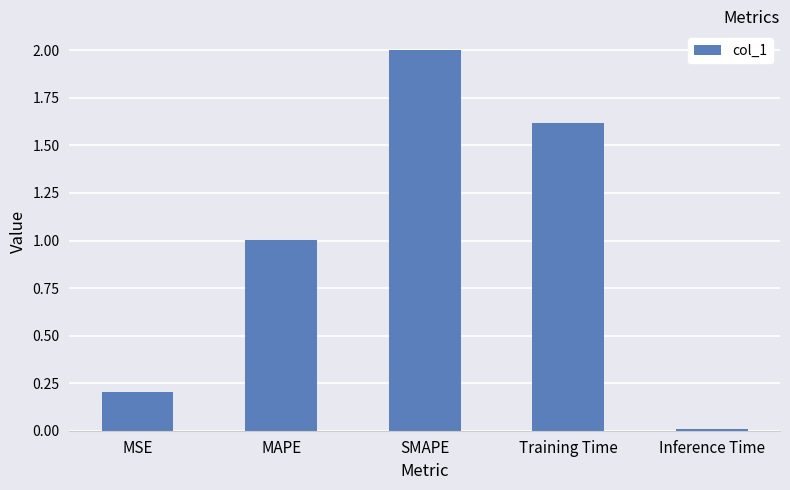

What is the label of the 1st bar from the right?

Inference Time